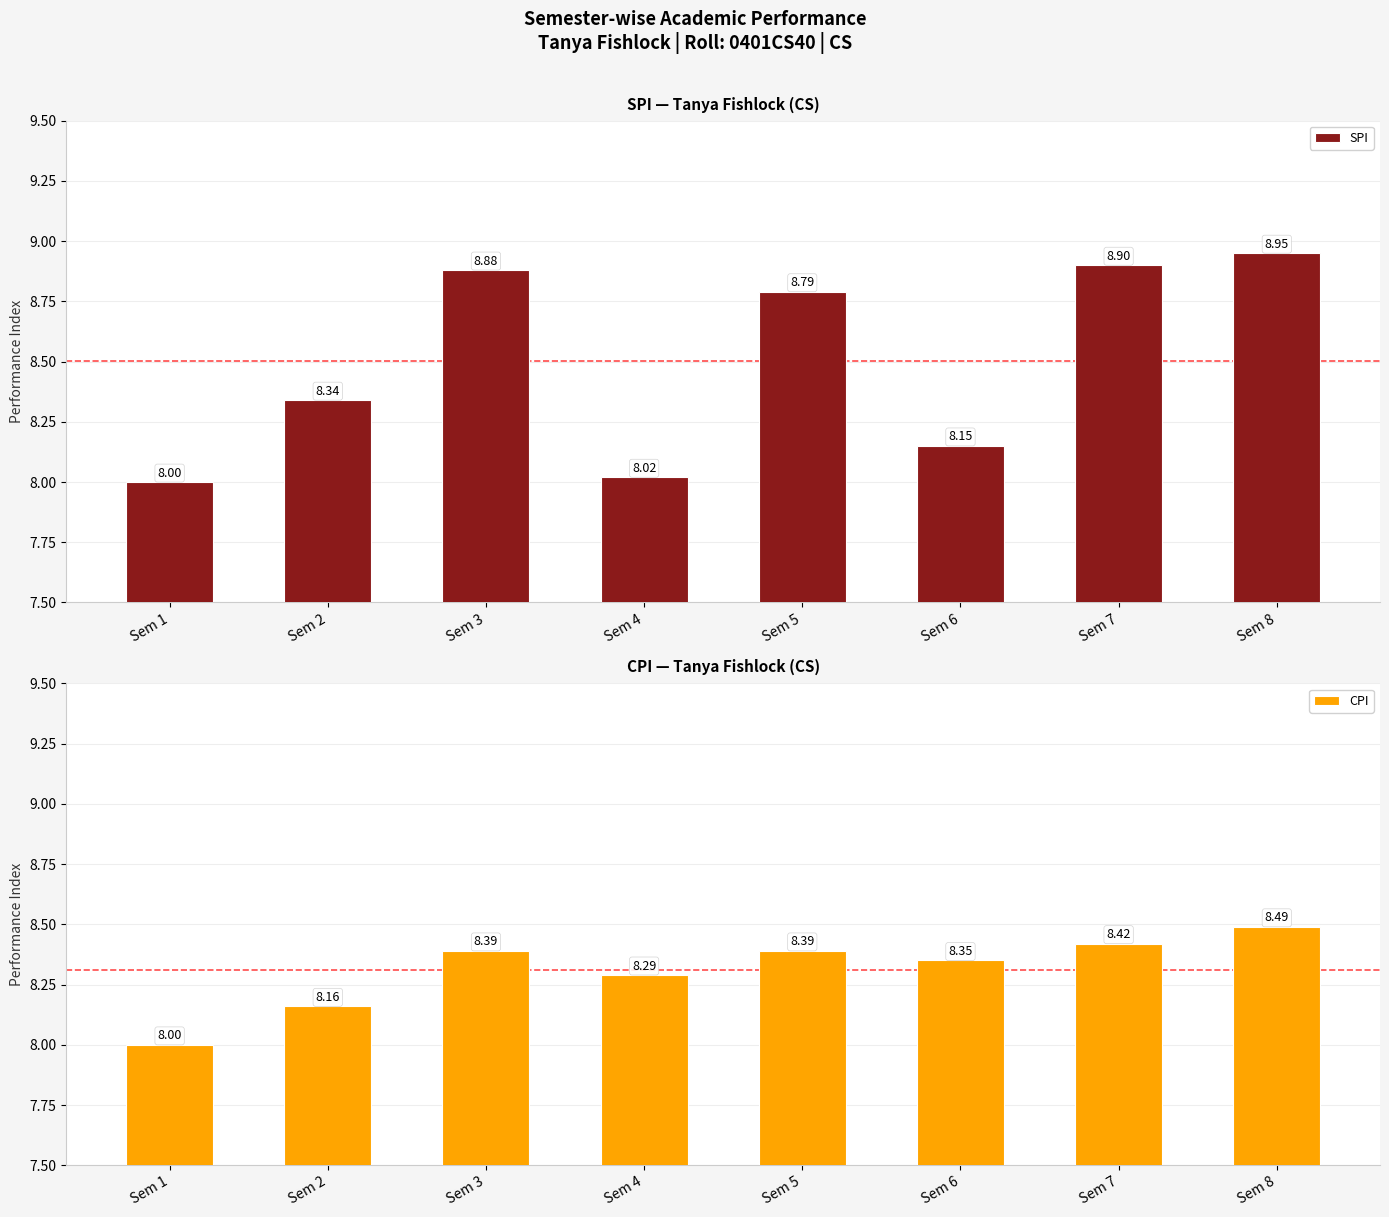

The SPI series shows 8.9 at Sem 7. True or false?

True